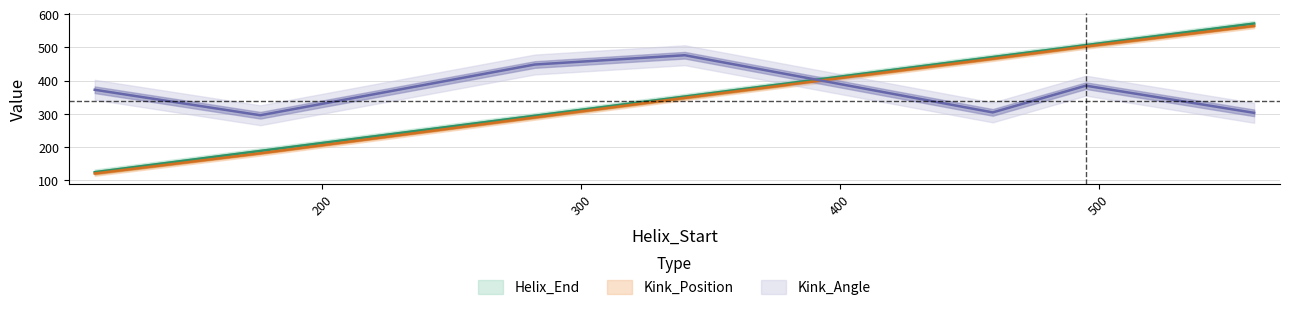

At which label does Kink_Position first exceed 348?

459